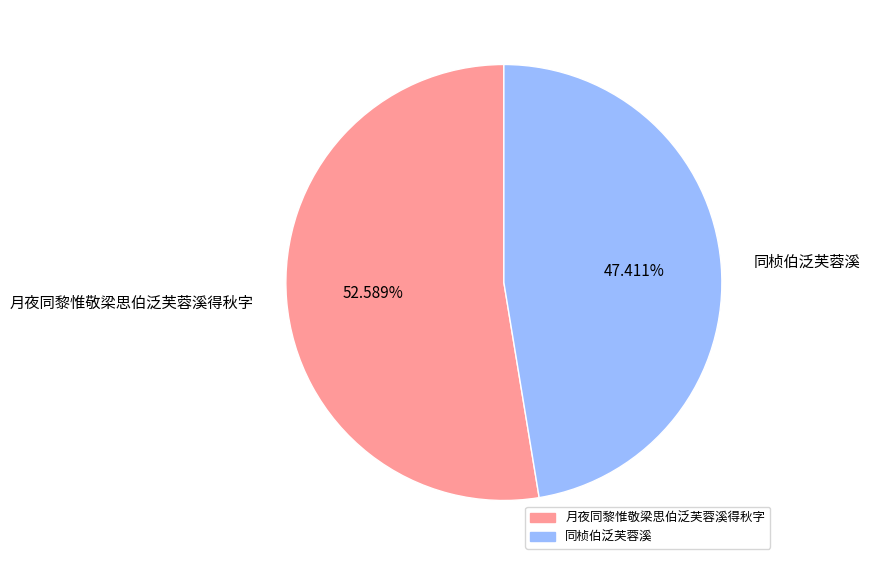

Count the number of slices in the pie.

2